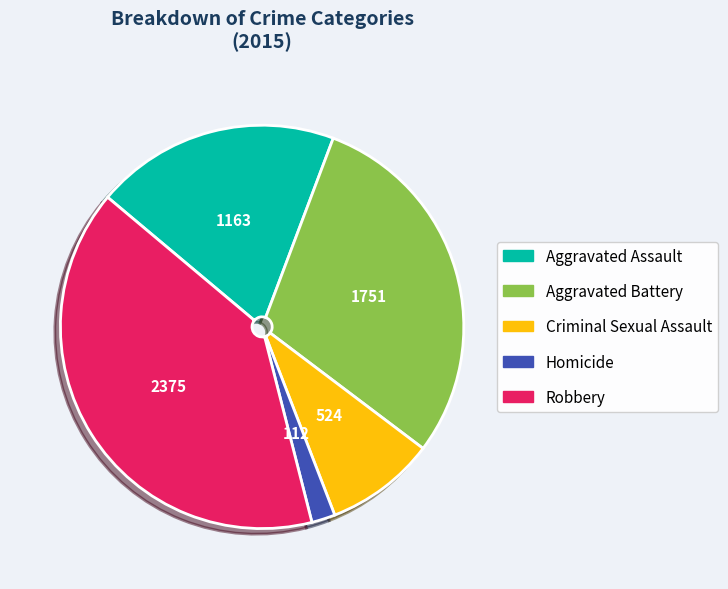

Between Aggravated Battery and Robbery, which is larger?

Robbery